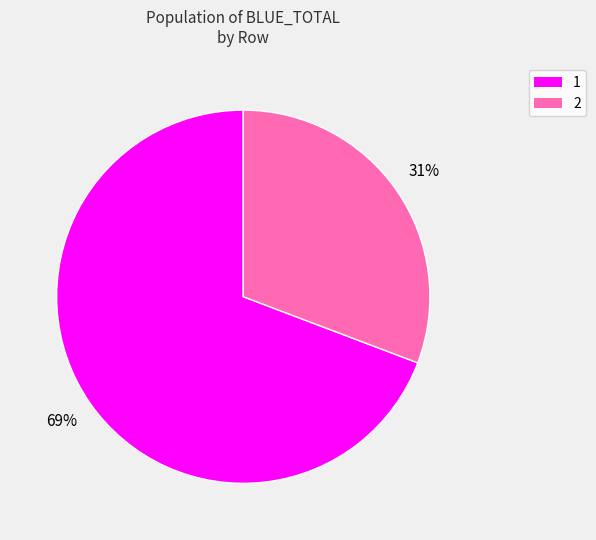

Is it true that 1 is 55% of the pie?

False